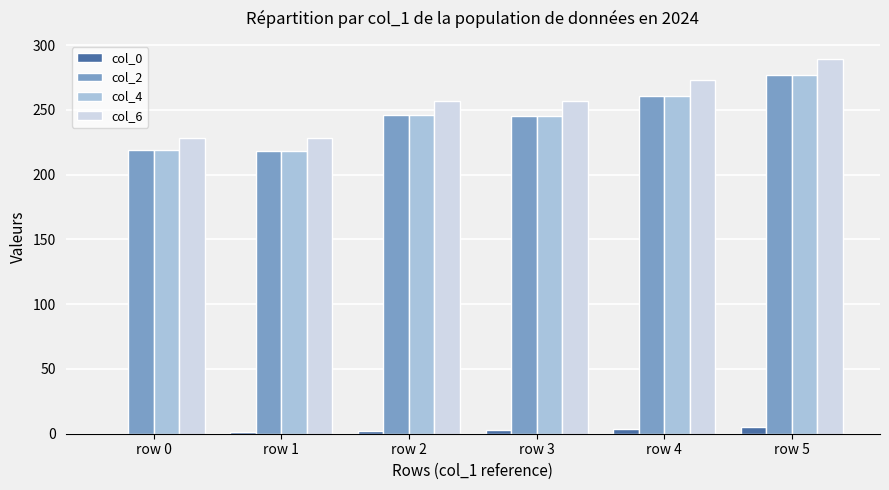

Are the bars grouped side by side (vs. stacked)?

Yes